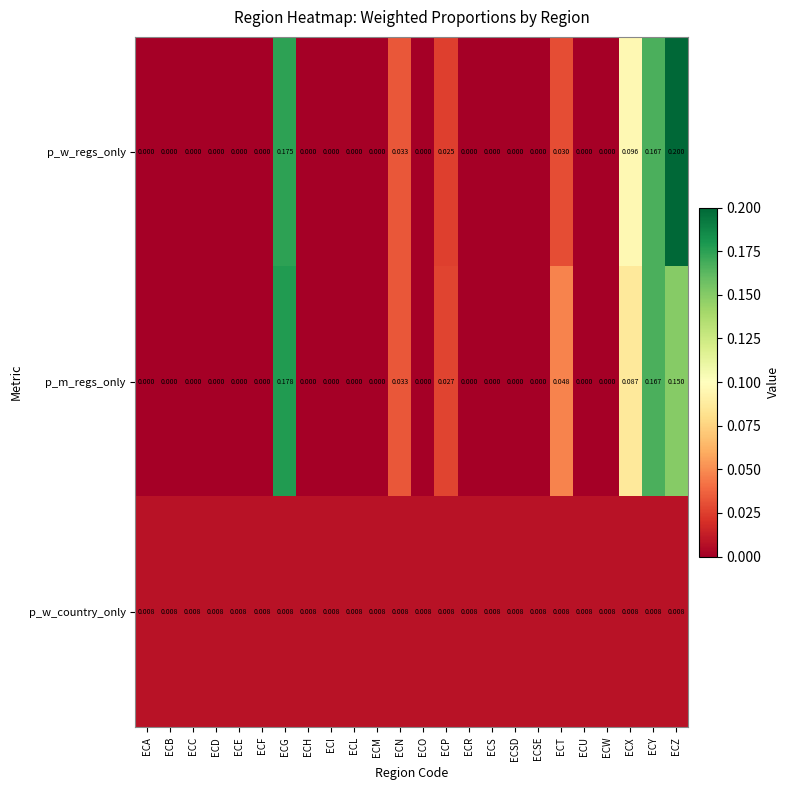

At which category is the sum across all series the highest?

ECG